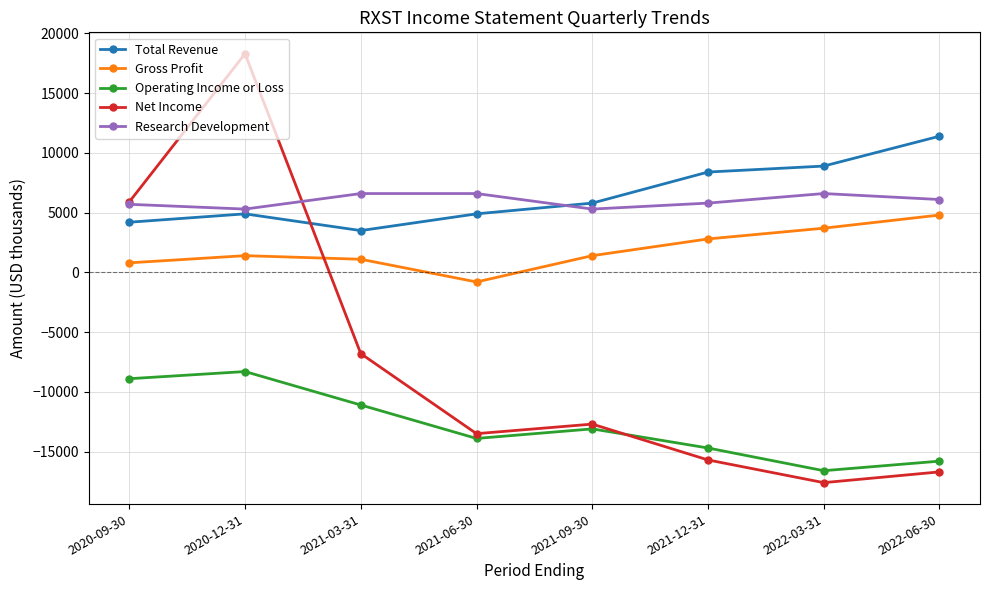

How many times do Net Income and Gross Profit cross each other?

1